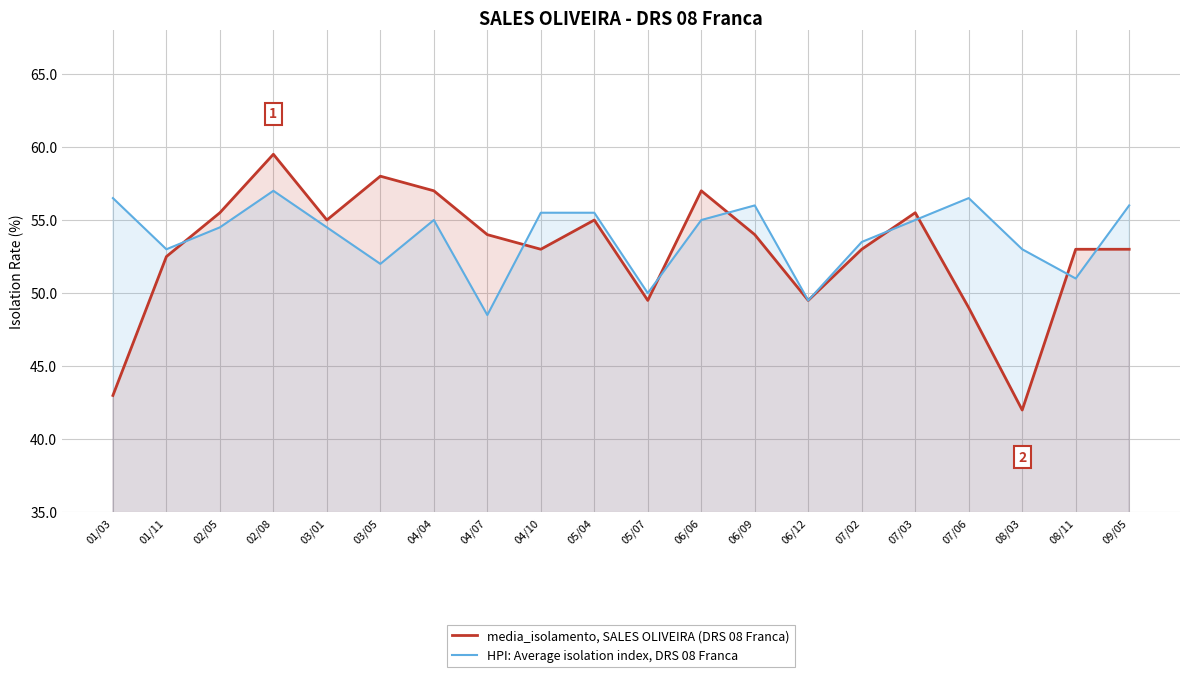

Does the chart have visible grid lines?

Yes